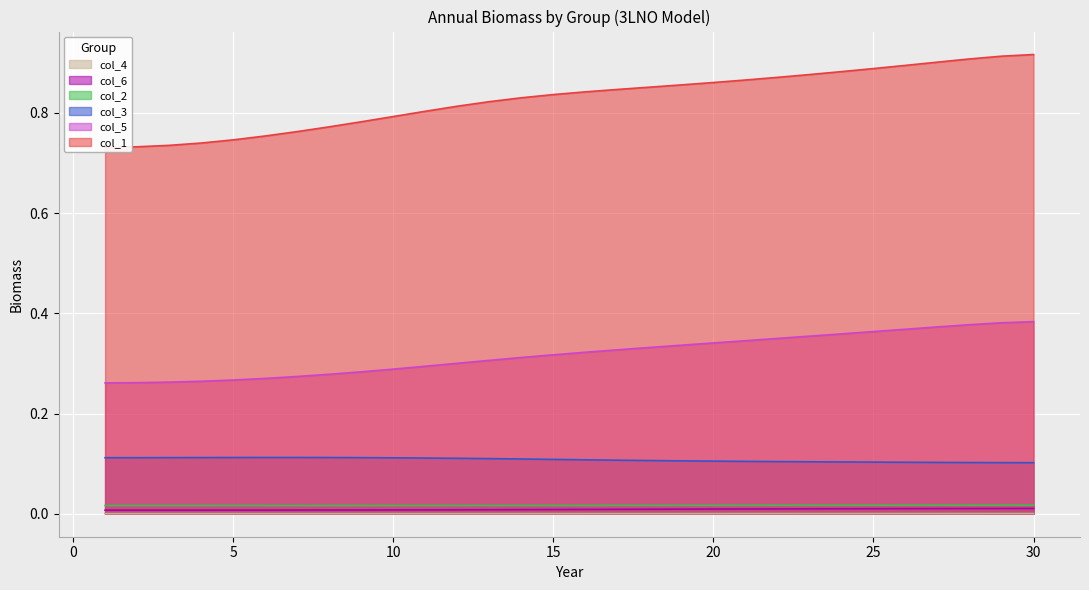

Between 18 and 26, which series saw the biggest shift?

col_1